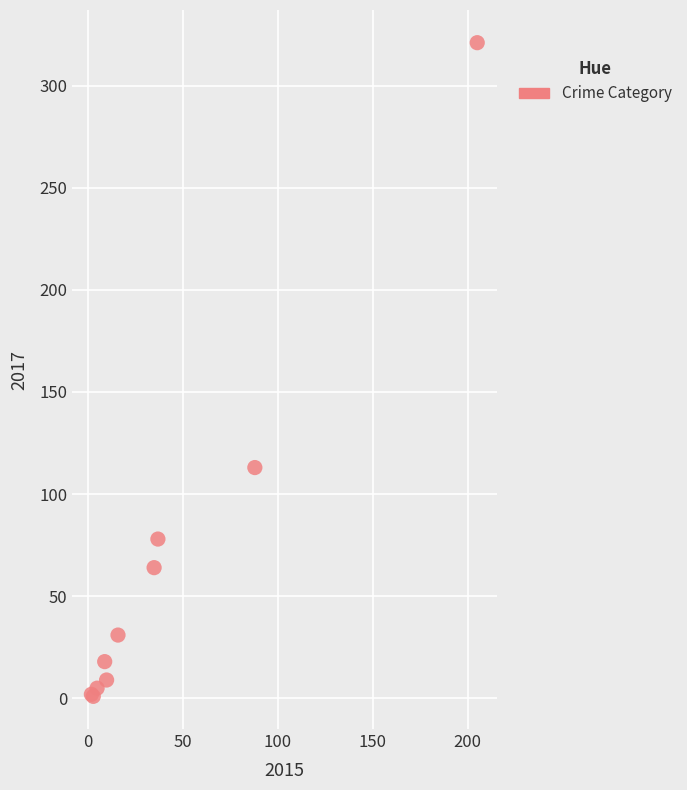

What Y value in the scatter plot is closest to 161?

113